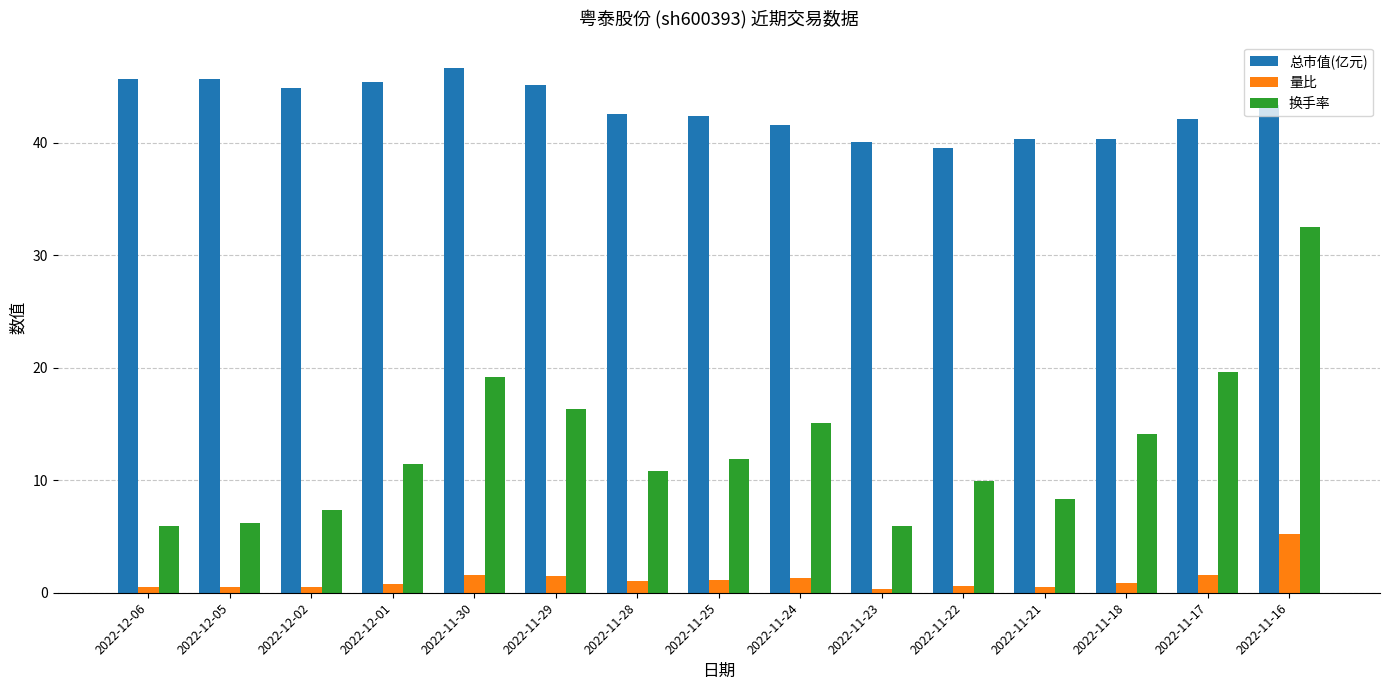

Rank the series by their average value, from lowest to highest.

量比, 换手率, 总市值(亿元)